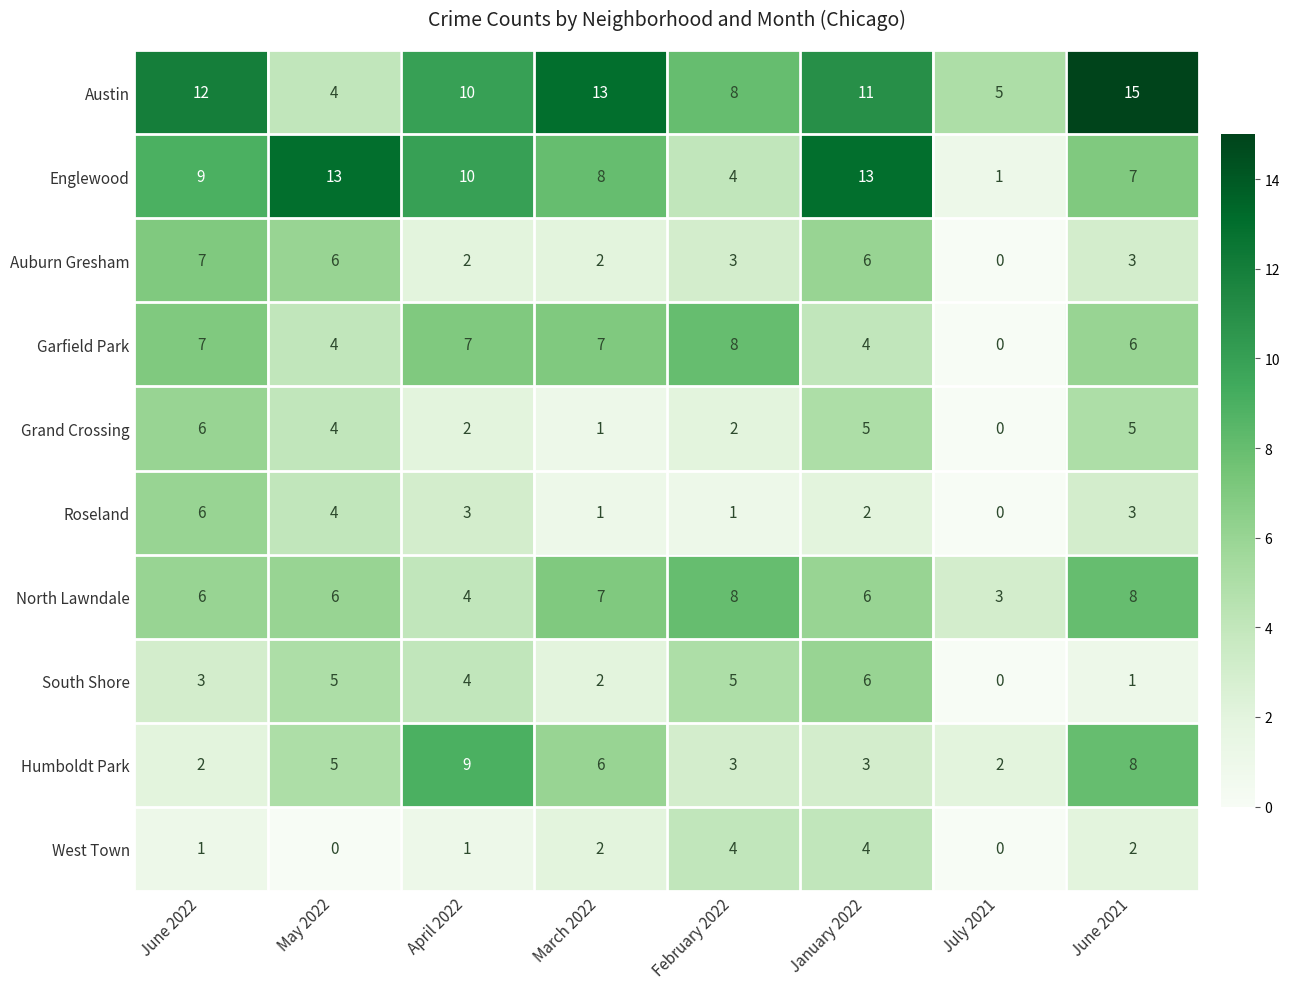

Which series changed the most between February 2022 and June 2021?

Austin